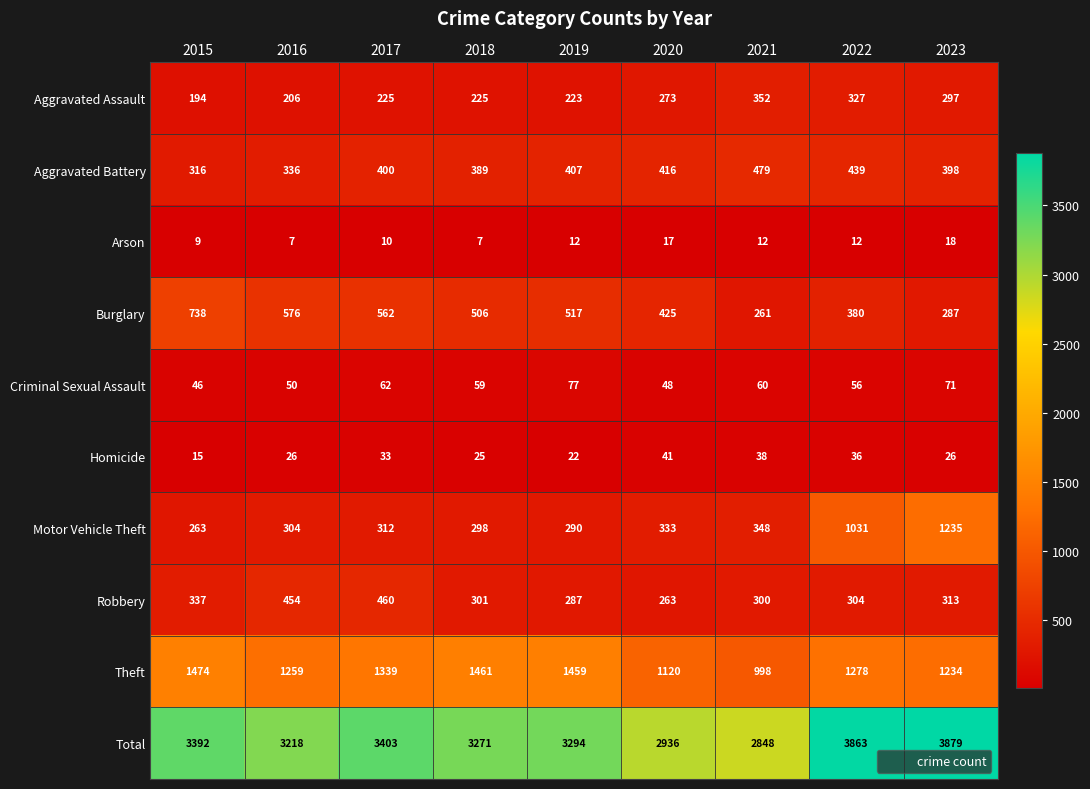

What is the total value across all series at 2017?

6806